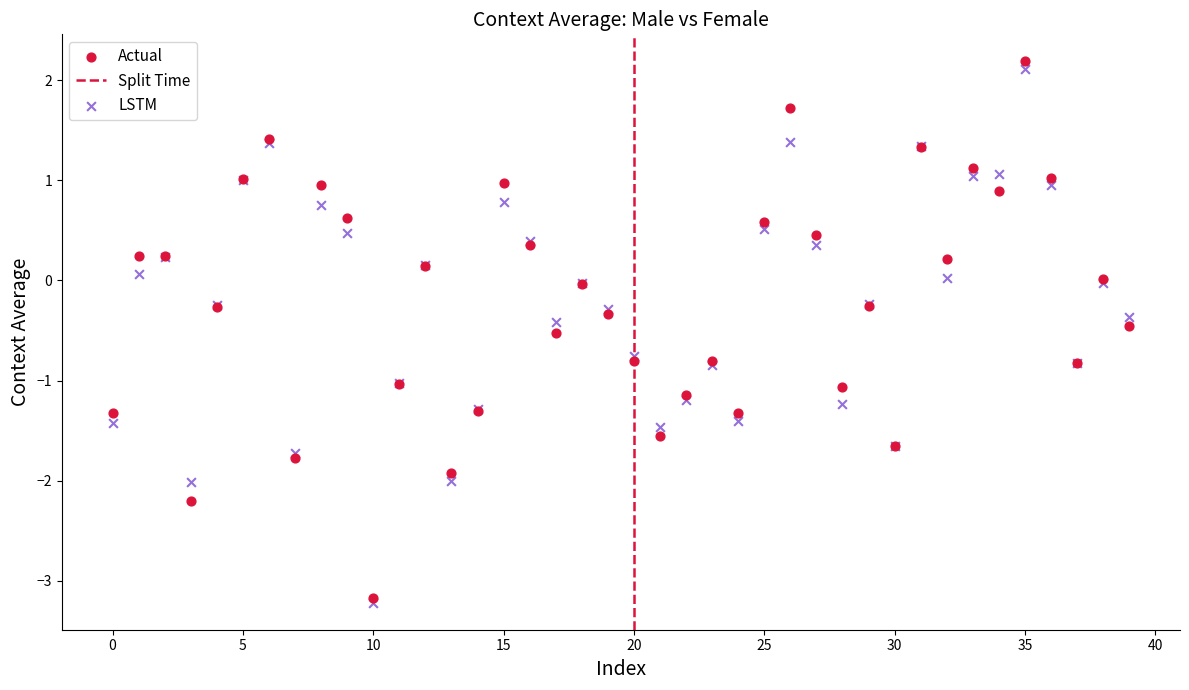

Which series has the largest Y range (max minus min)?

Actual